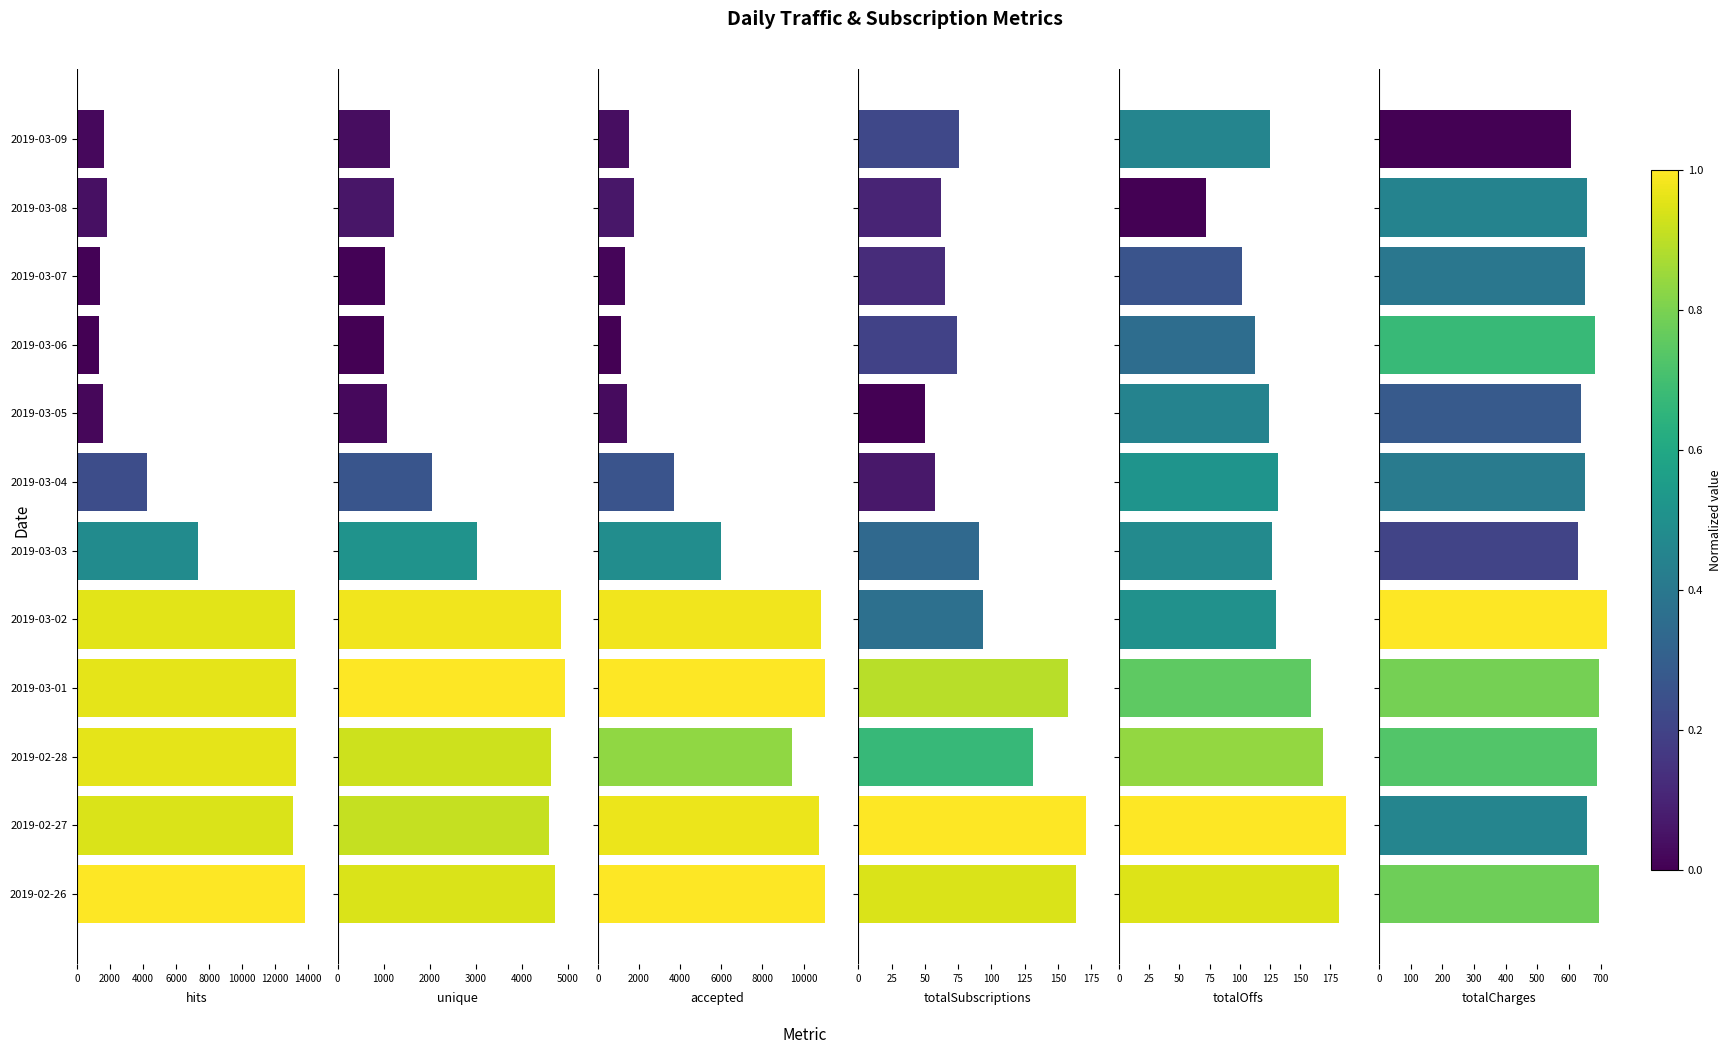

Is it true that totalOffs equals 127 at 2019-03-03?

True